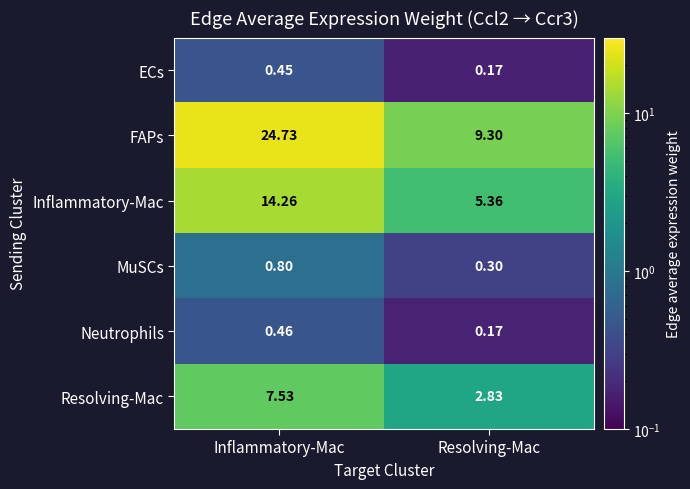

At which category does the chart reach its peak across all series?

Inflammatory-Mac